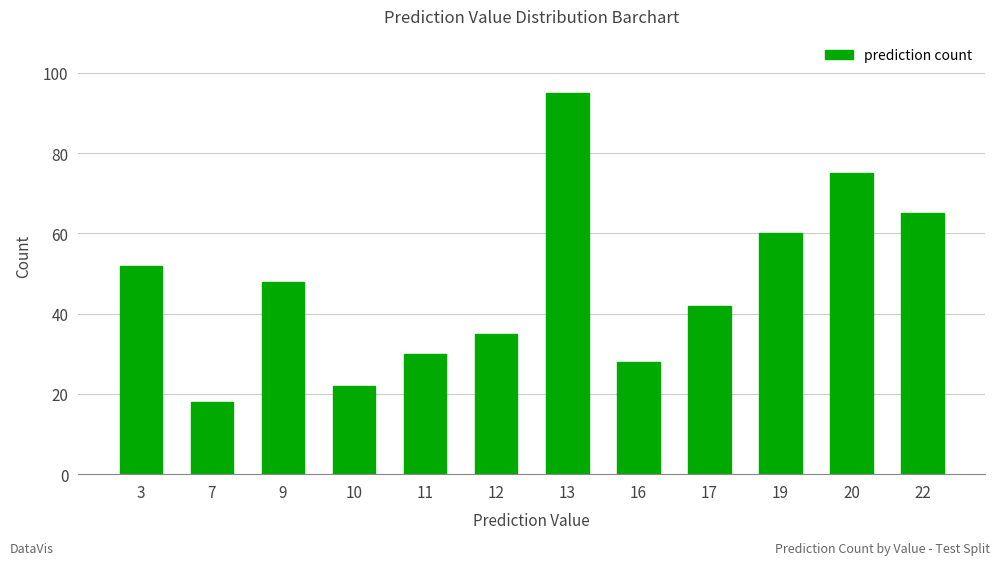

Which label corresponds to the smallest value in the chart?

7